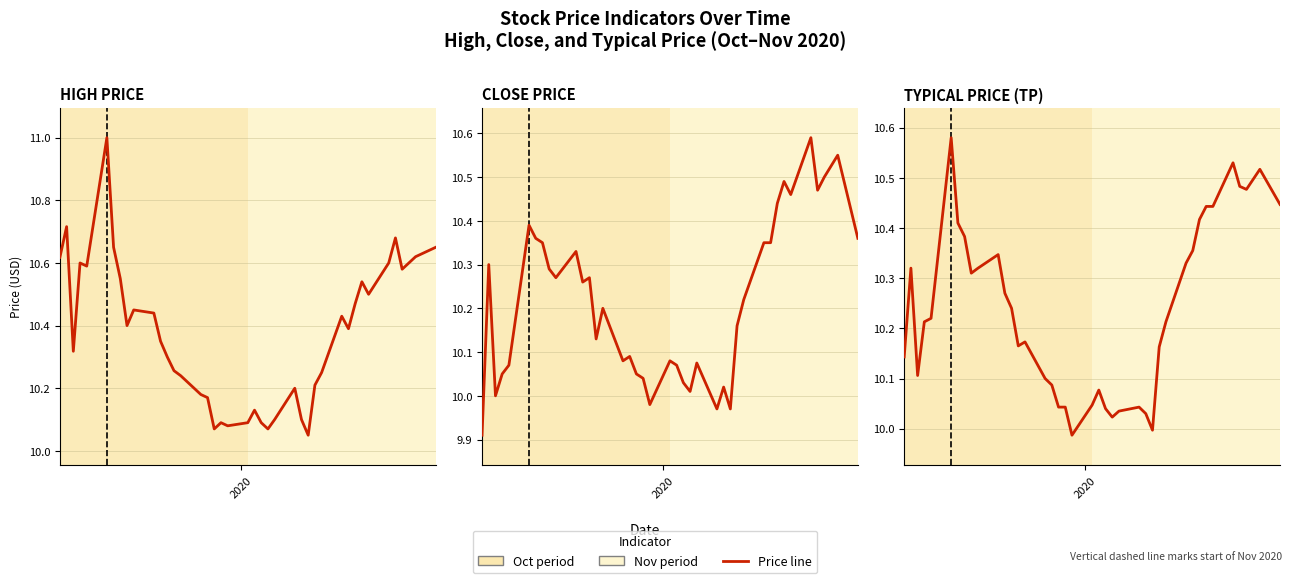

True or false: Close and High cross at least once.

False